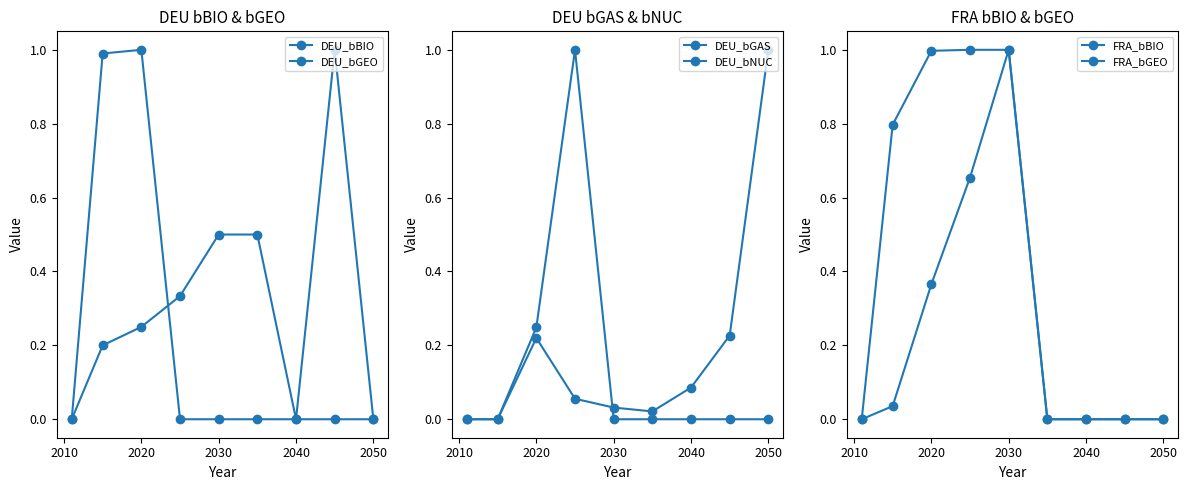

Which series has the largest range (max minus min)?

DEU_bBIO